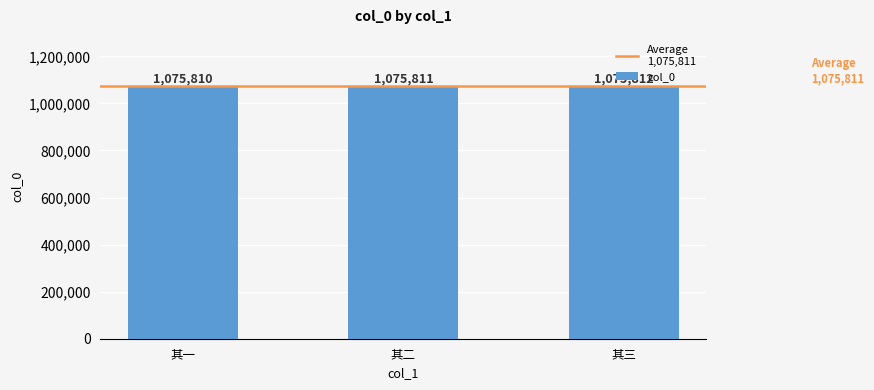

Rank the categories by value from lowest to highest.

其一, 其二, 其三